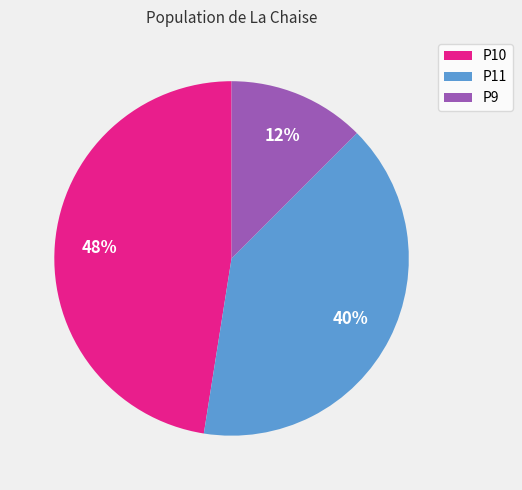

Combined, do P11 and P10 account for over 50%?

Yes